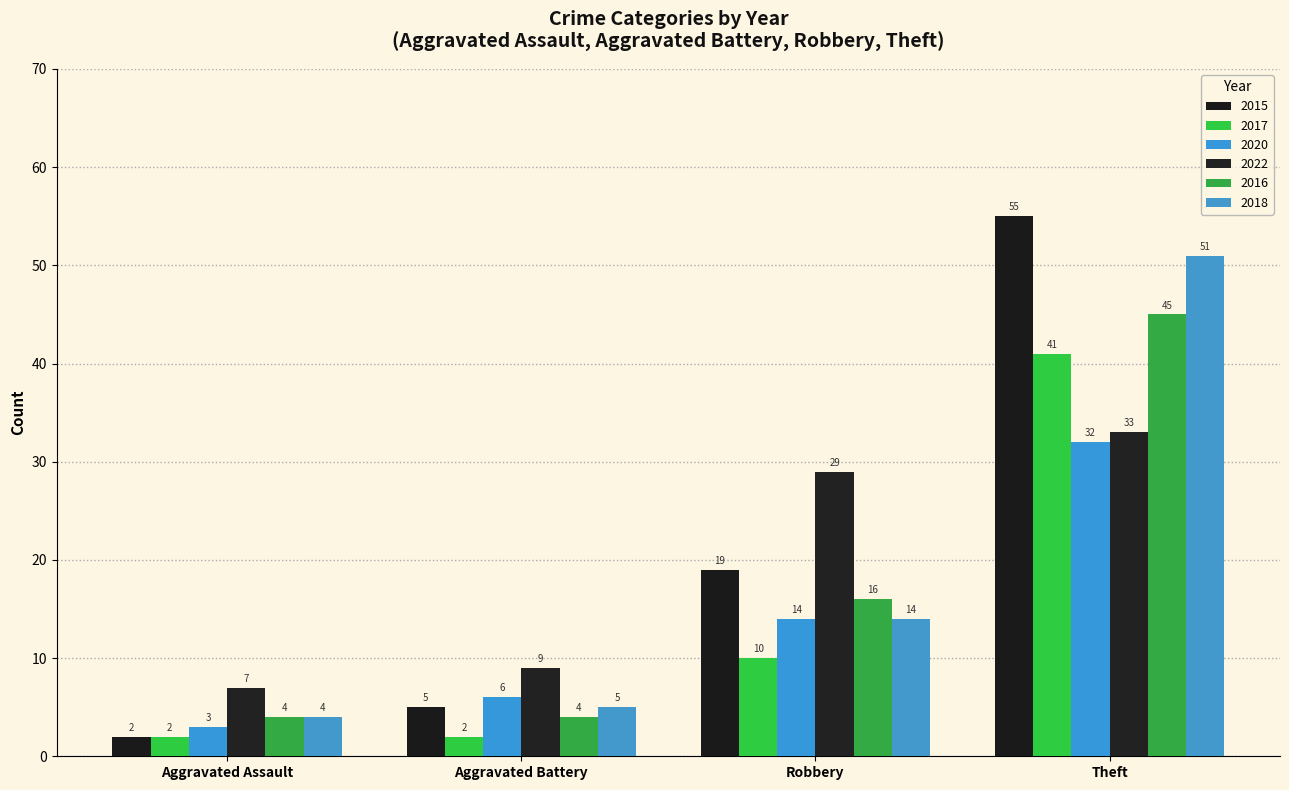

What position from the right is Aggravated Battery?

3